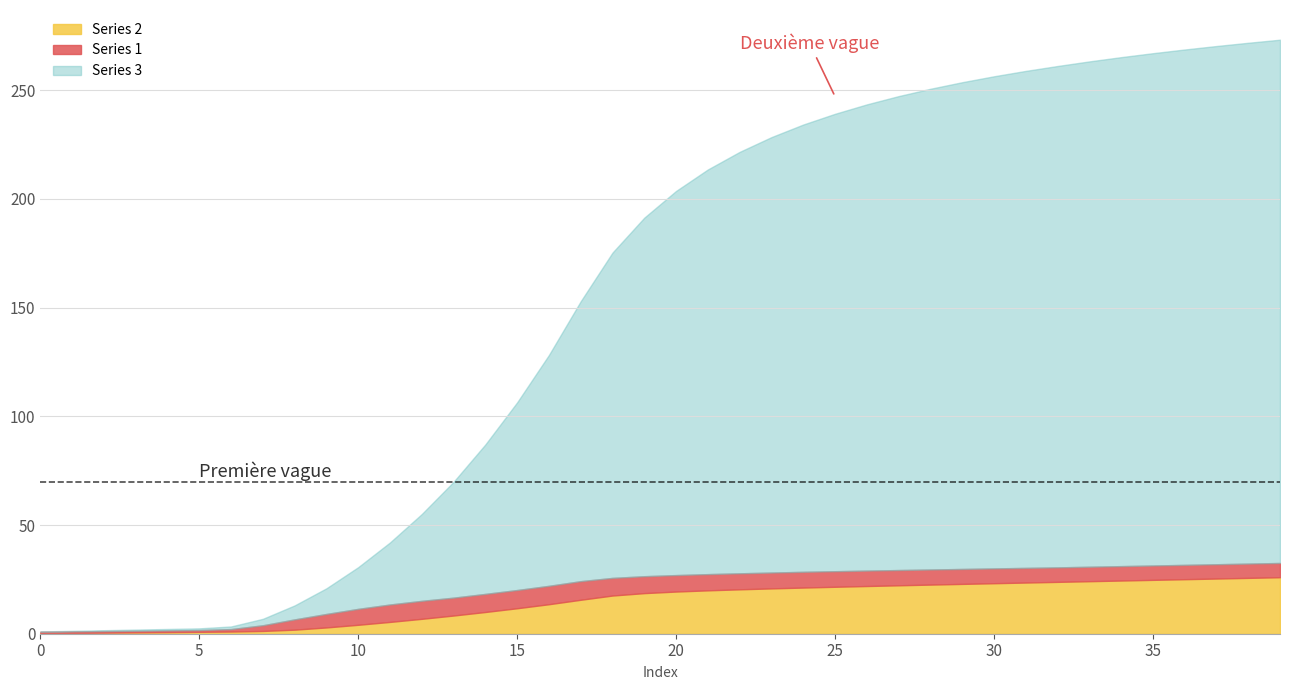

Is the value of Series 2 at 11 greater than the value of Series 3 at 37?

No